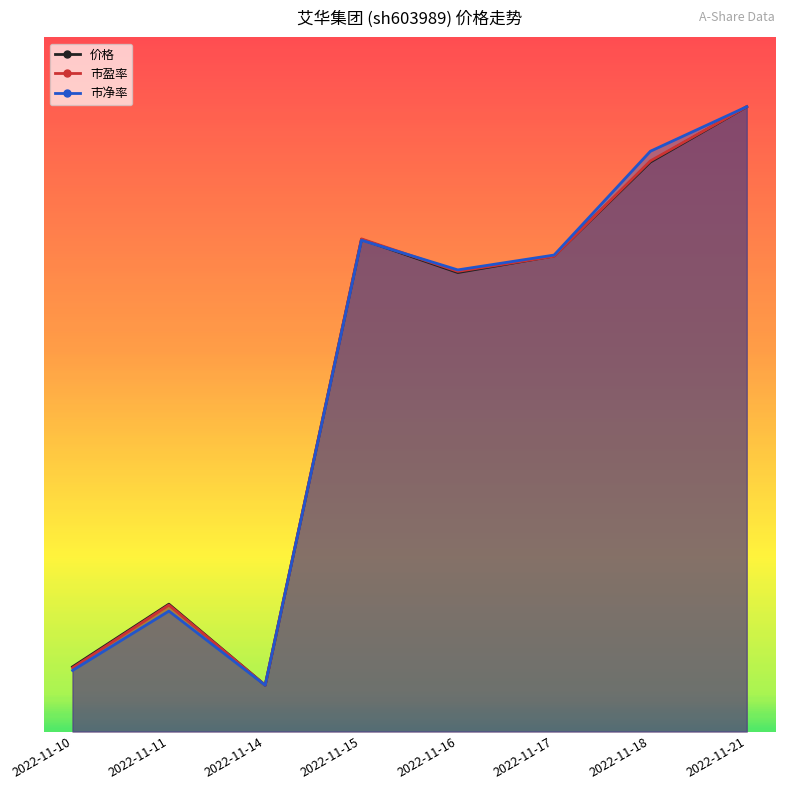

Rank the series by their average value, from highest to lowest.

市净率, 市盈率, 价格